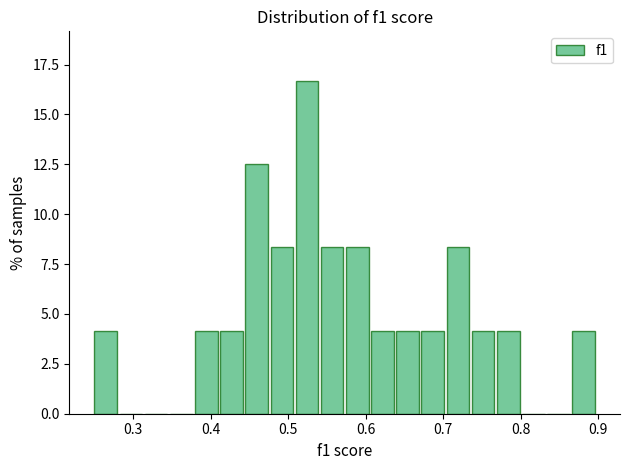

Around what value on the x-axis is the tallest bar? Give the approximate position of its centre, as read against the axis.

0.52